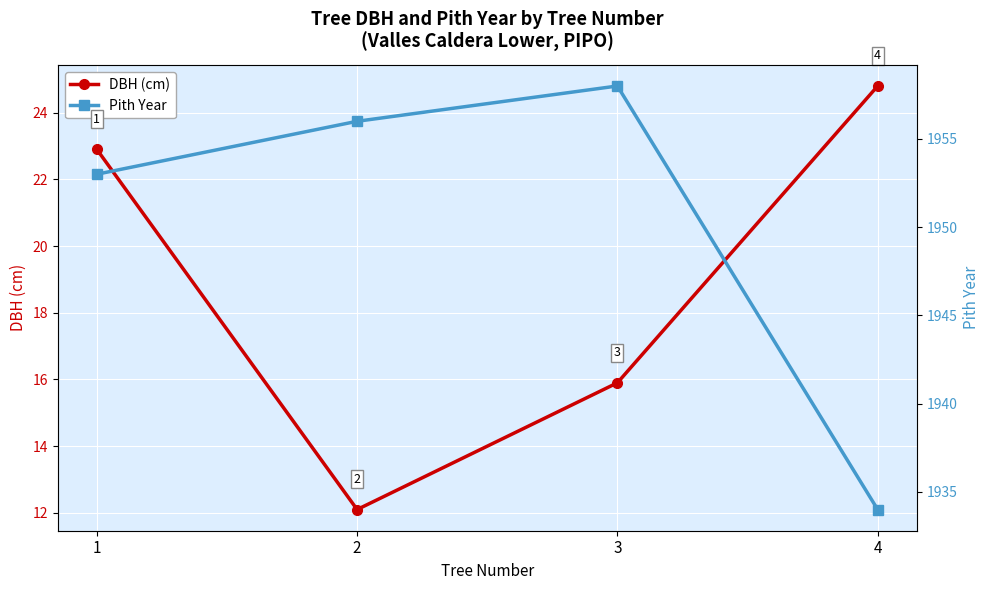

Reading left to right, transcribe all the data shown in this chart.

DBH (cm): 22.9	12.1	15.9	24.8
Pith Year: 1953.0	1956.0	1958.0	1934.0